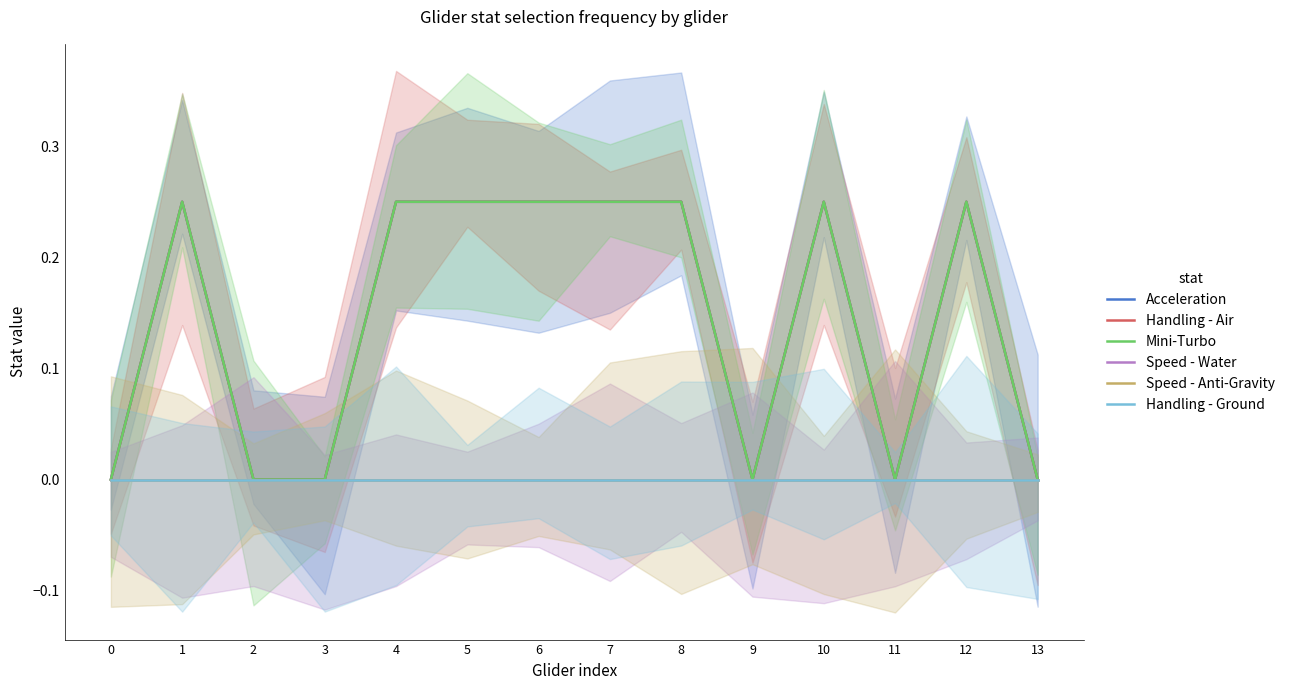

At 9, list the series in order from largest to smallest.

Acceleration, Handling - Air, Mini-Turbo, Speed - Water, Speed - Anti-Gravity, Handling - Ground